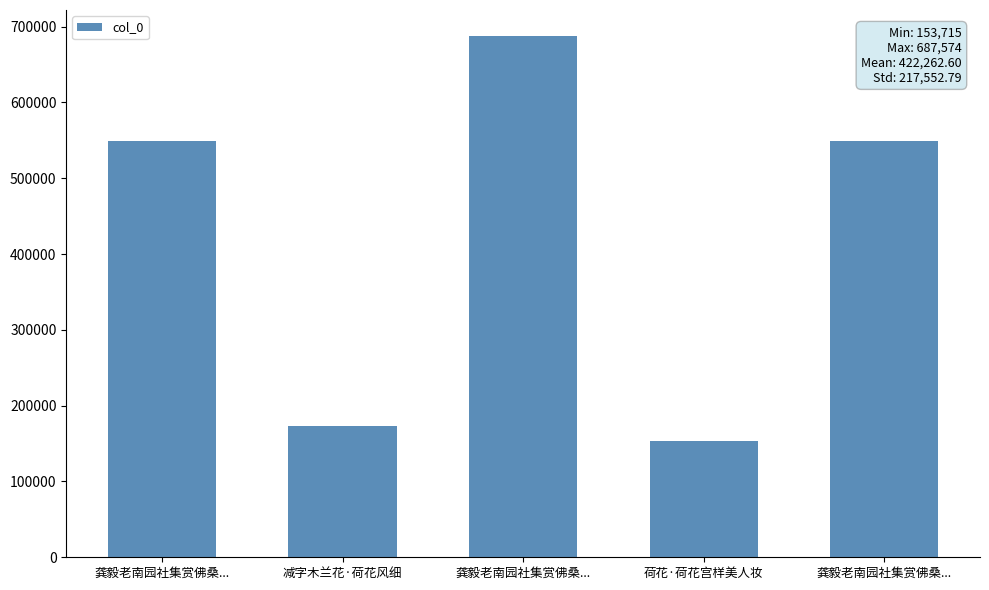

What is the value of the 4th bar from the left?

153715